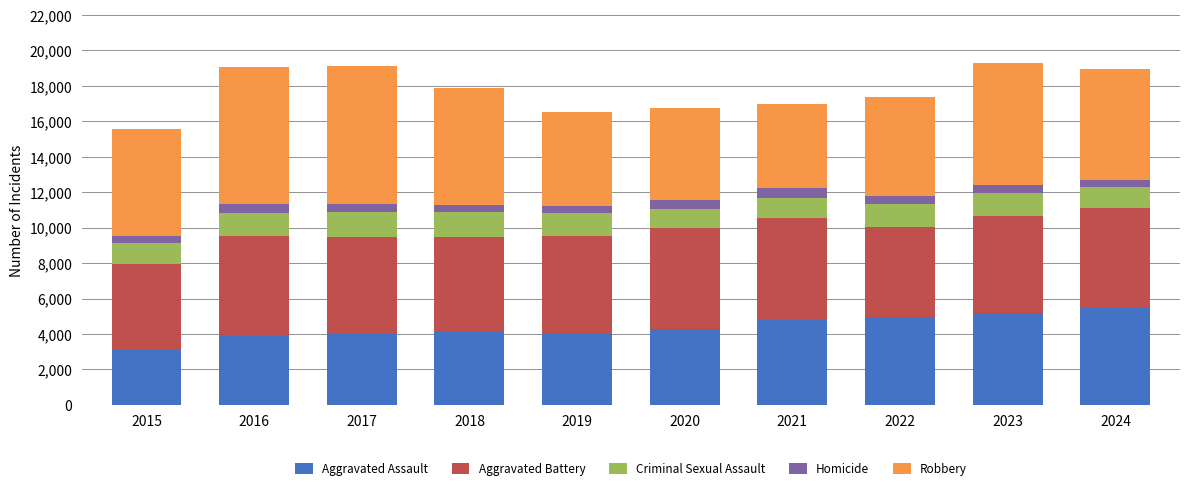

Which category has the lowest value in the Aggravated Assault series?

2015